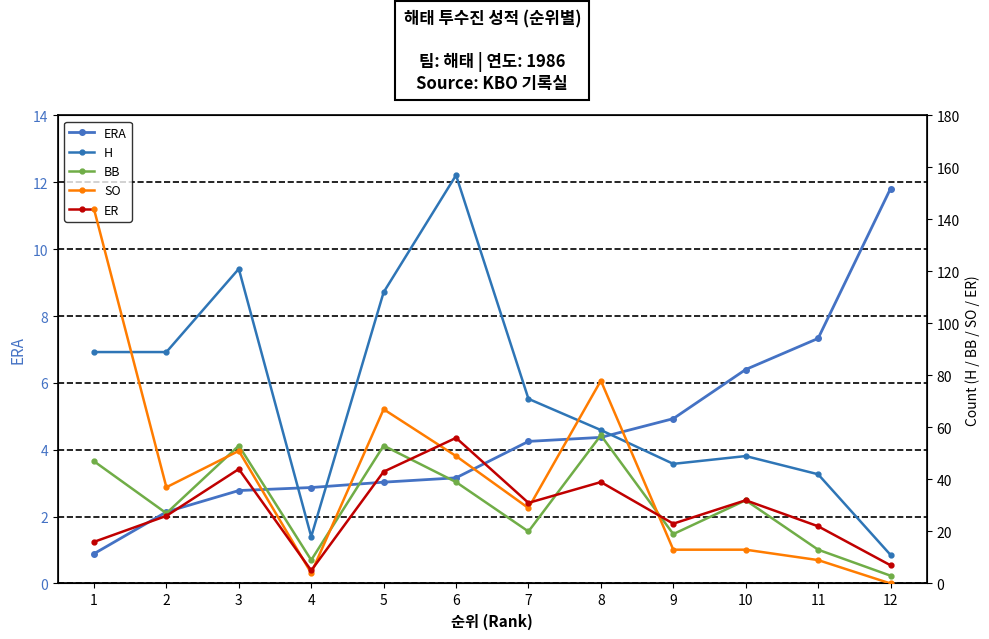

List the series in order of their peak value, lowest first.

ERA, ER, BB, SO, H